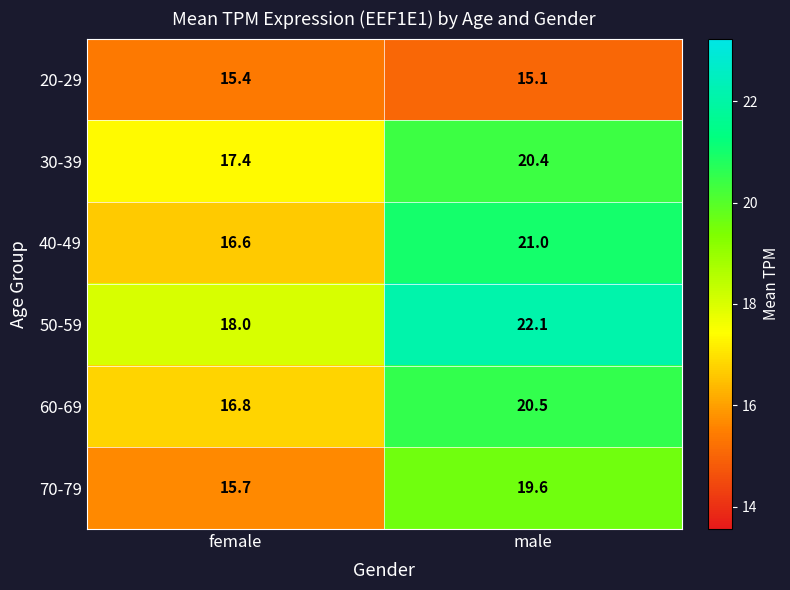

The 20-29 series shows 15.4 at female. True or false?

True